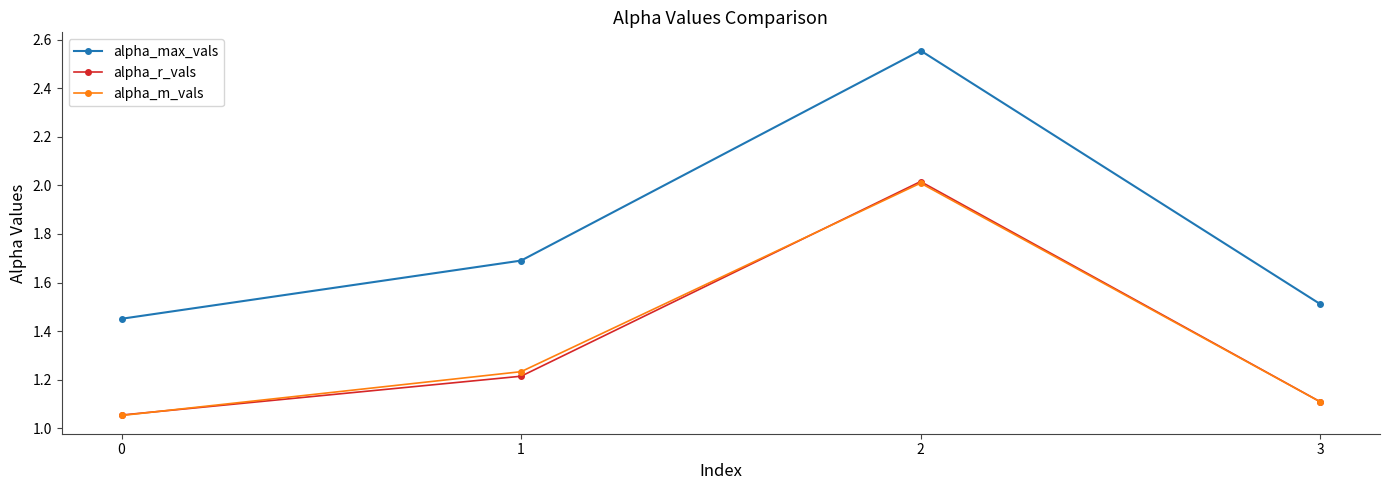

Where do alpha_r_vals and alpha_m_vals first cross each other?

0 and 1